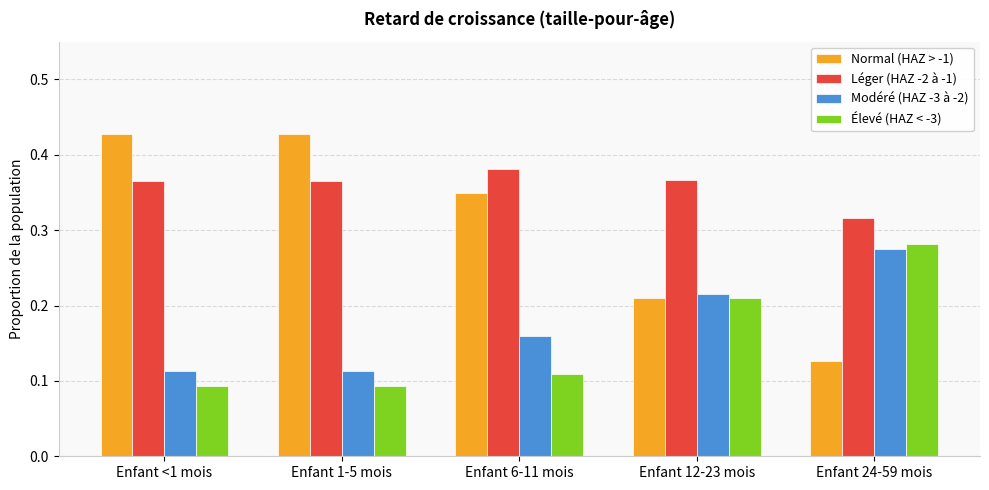

Which category has the lowest value in the Léger (HAZ -2 à -1) series?

Enfant 24-59 mois